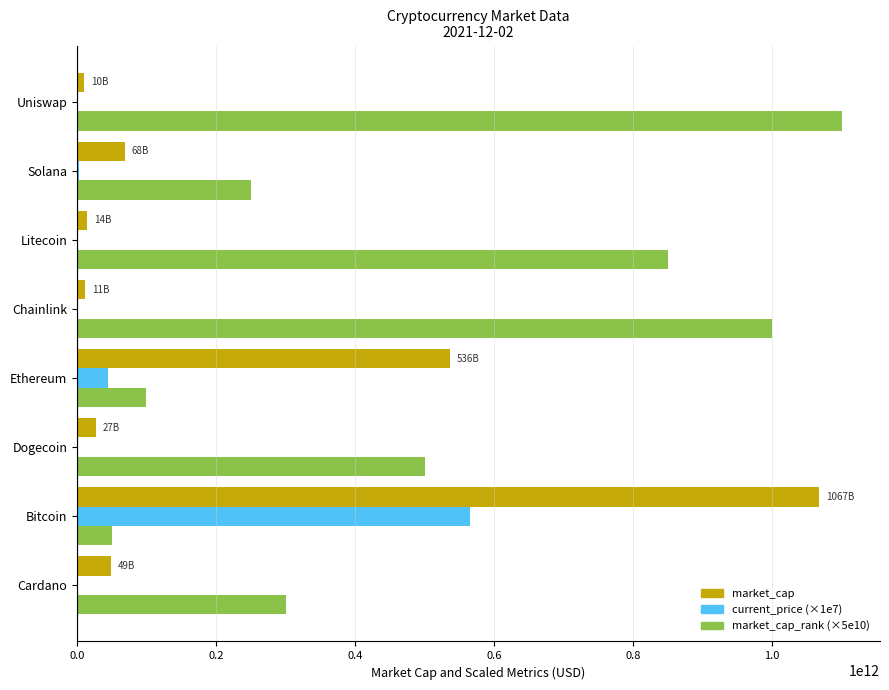

Which label corresponds to the largest value in the chart?

Uniswap